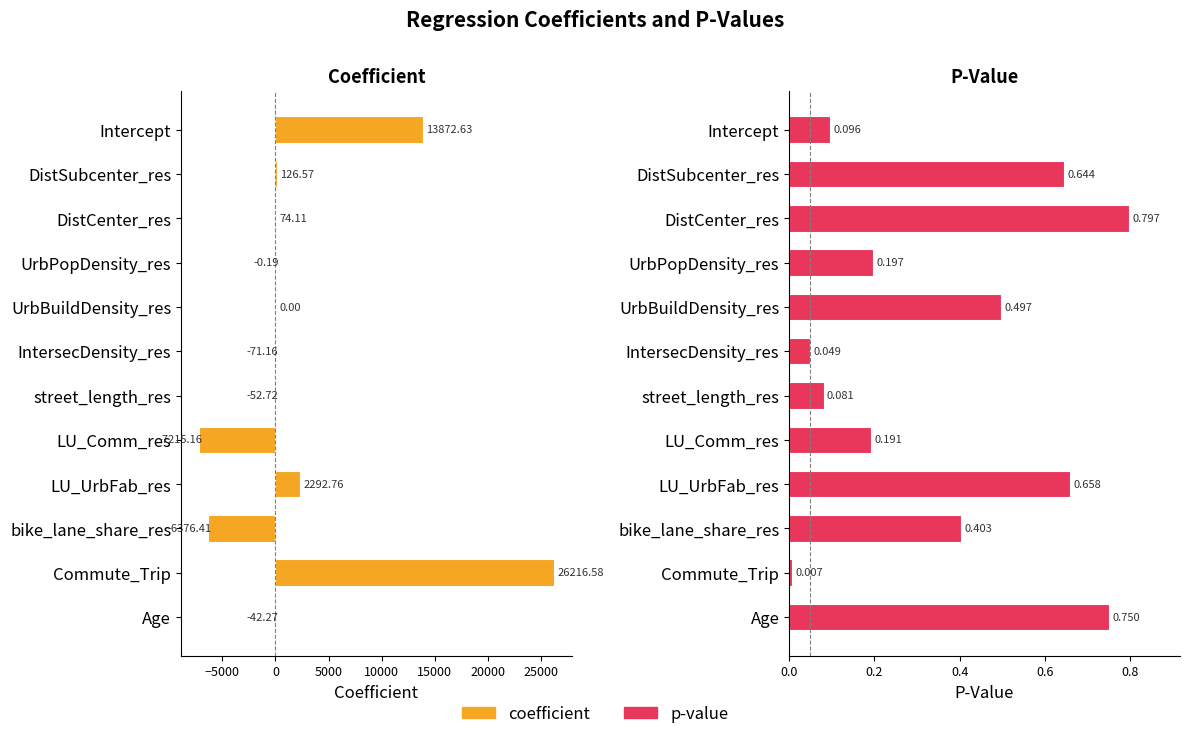

Is it true that coefficient equals -71.7 at Age?

False